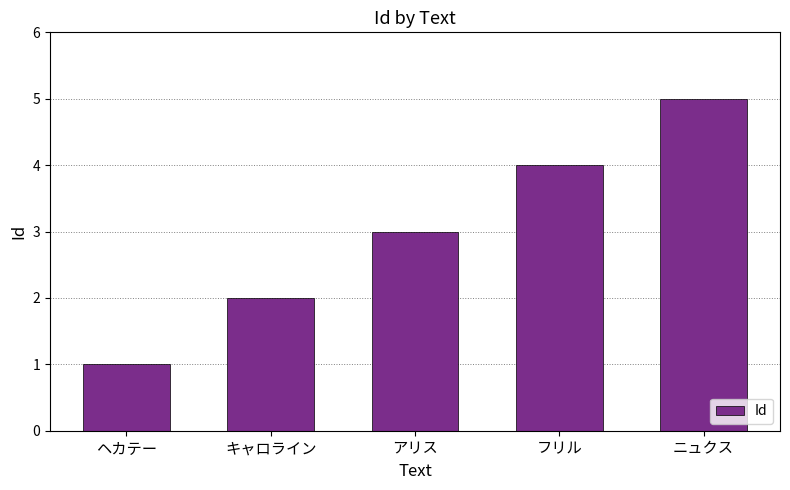

Reading right to left, transcribe all the data shown in this chart.

ニュクス=5	フリル=4	アリス=3	キャロライン=2	ヘカテー=1